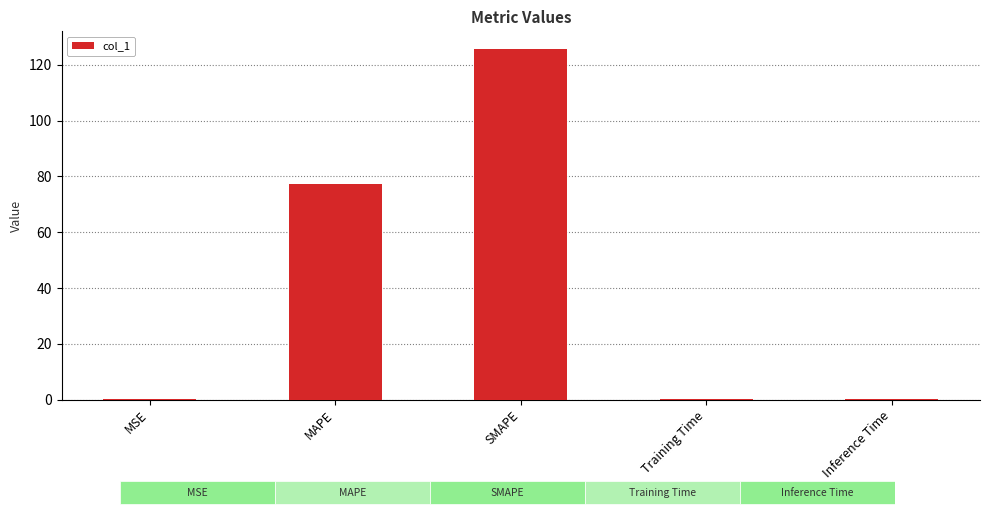

What is the change in value from MSE to MAPE?

+77.1